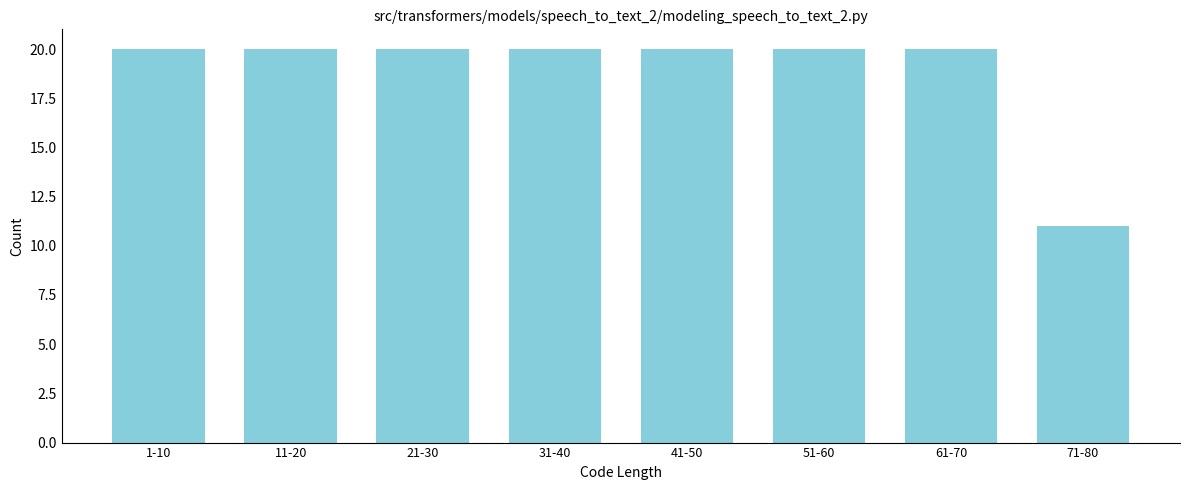

Reading left to right, extract all data points from this chart.

20	20	20	20	20	20	20	11